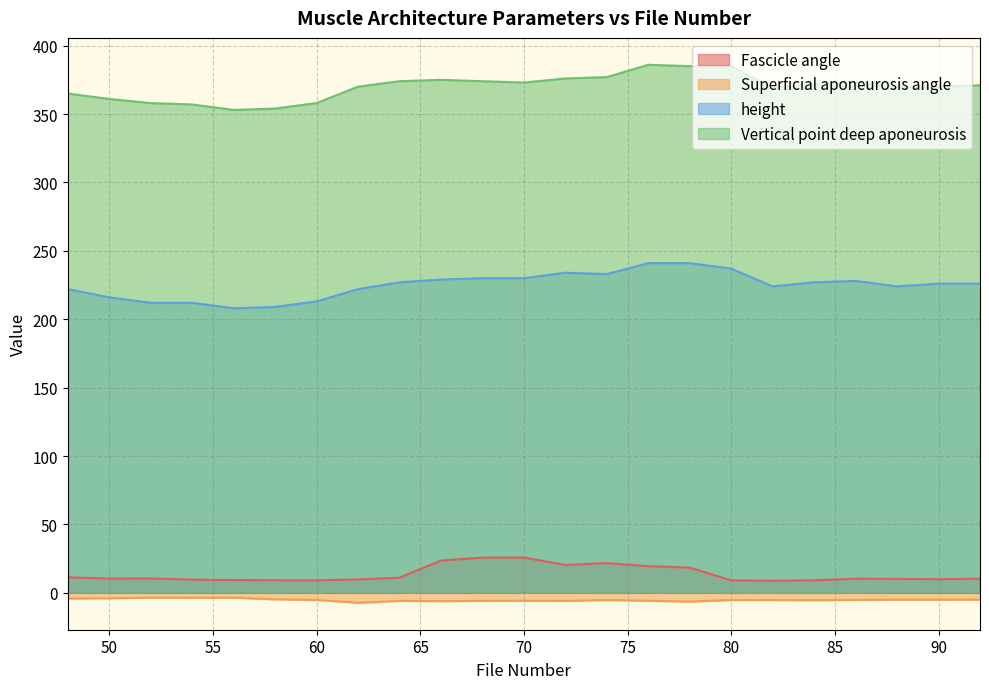

Which series changed the most between 52 and 74?

height